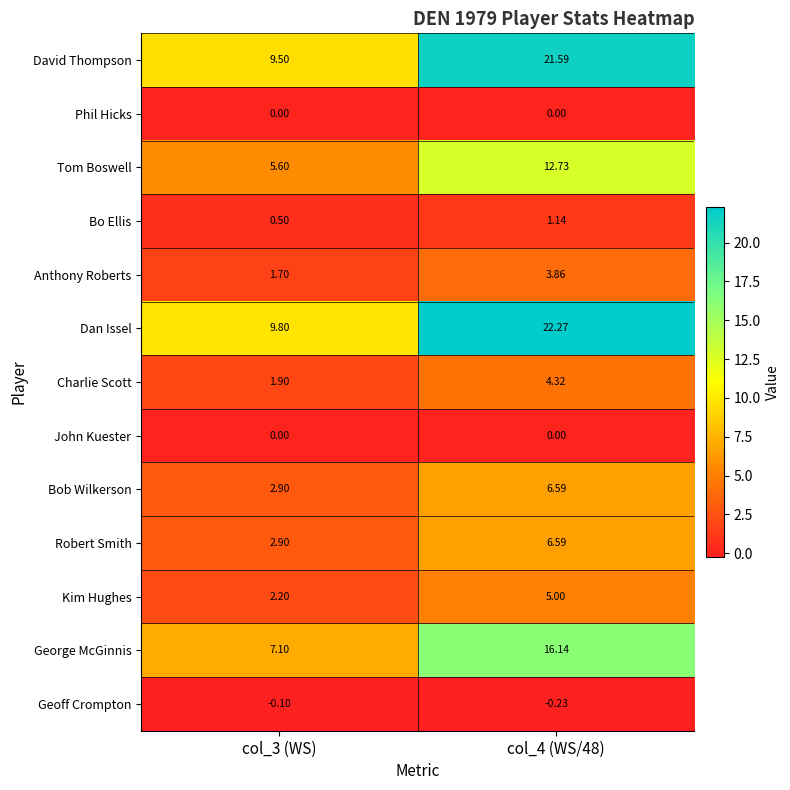

At how many categories does at least one series exceed 0?

2